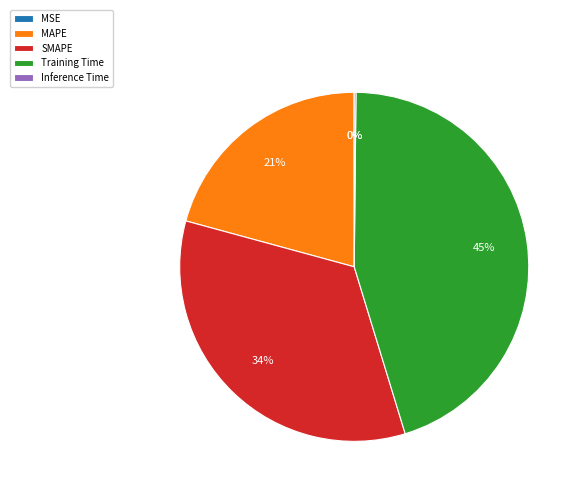

Is MAPE the majority of the pie?

No